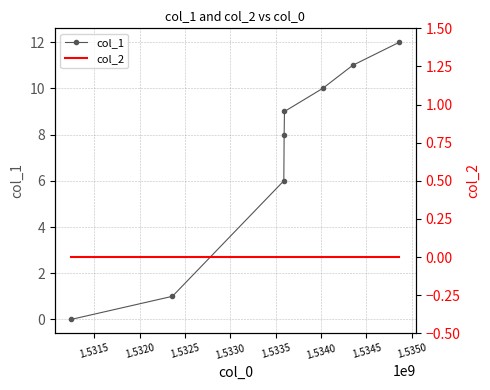

True or false: col_1 has more than 0 interior local peaks.

False